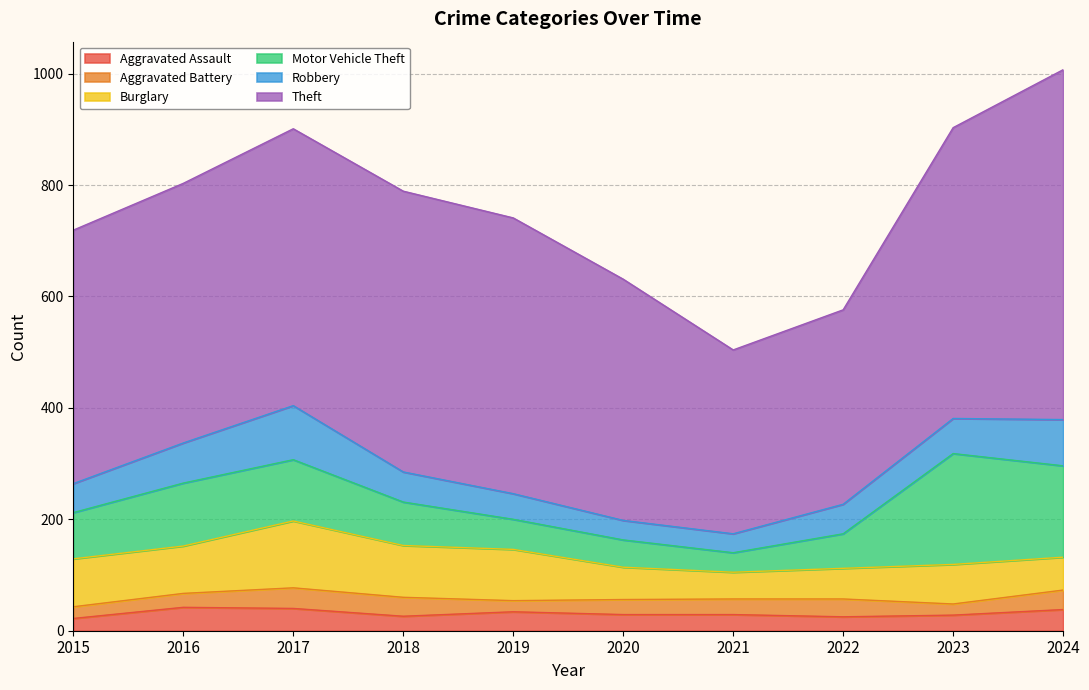

The value of Burglary at 2016 is 85. True or false?

True